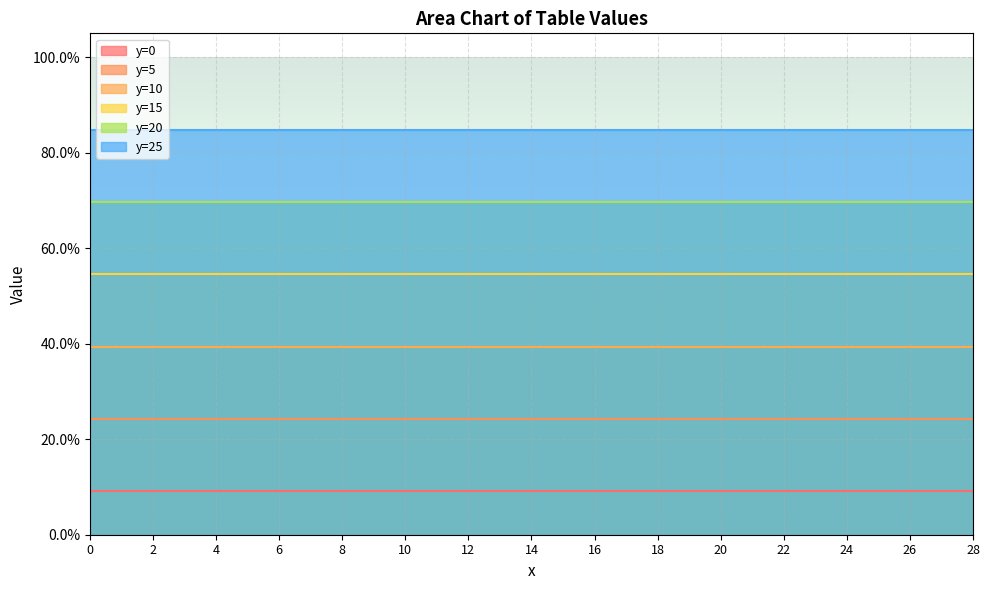

Rank the series by their average value, from lowest to highest.

y=0, y=5, y=10, y=15, y=20, y=25